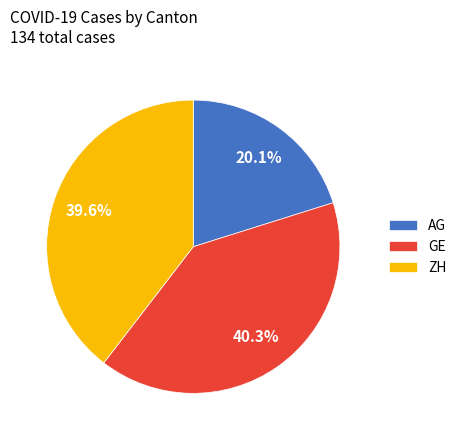

Between GE and ZH, which is larger?

GE